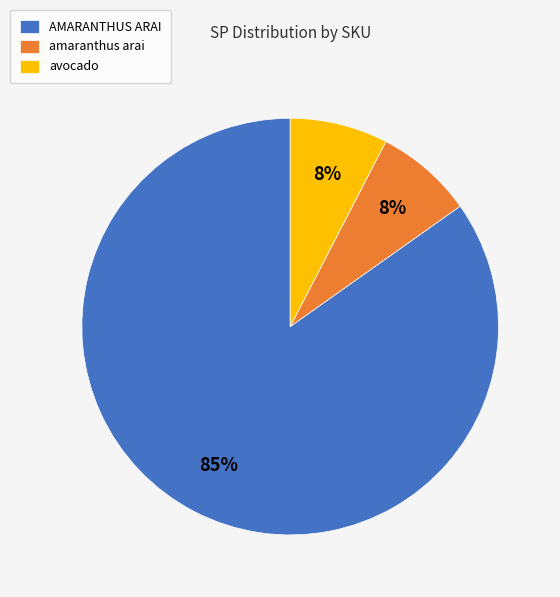

True or false: avocado accounts for 18% of the total.

False